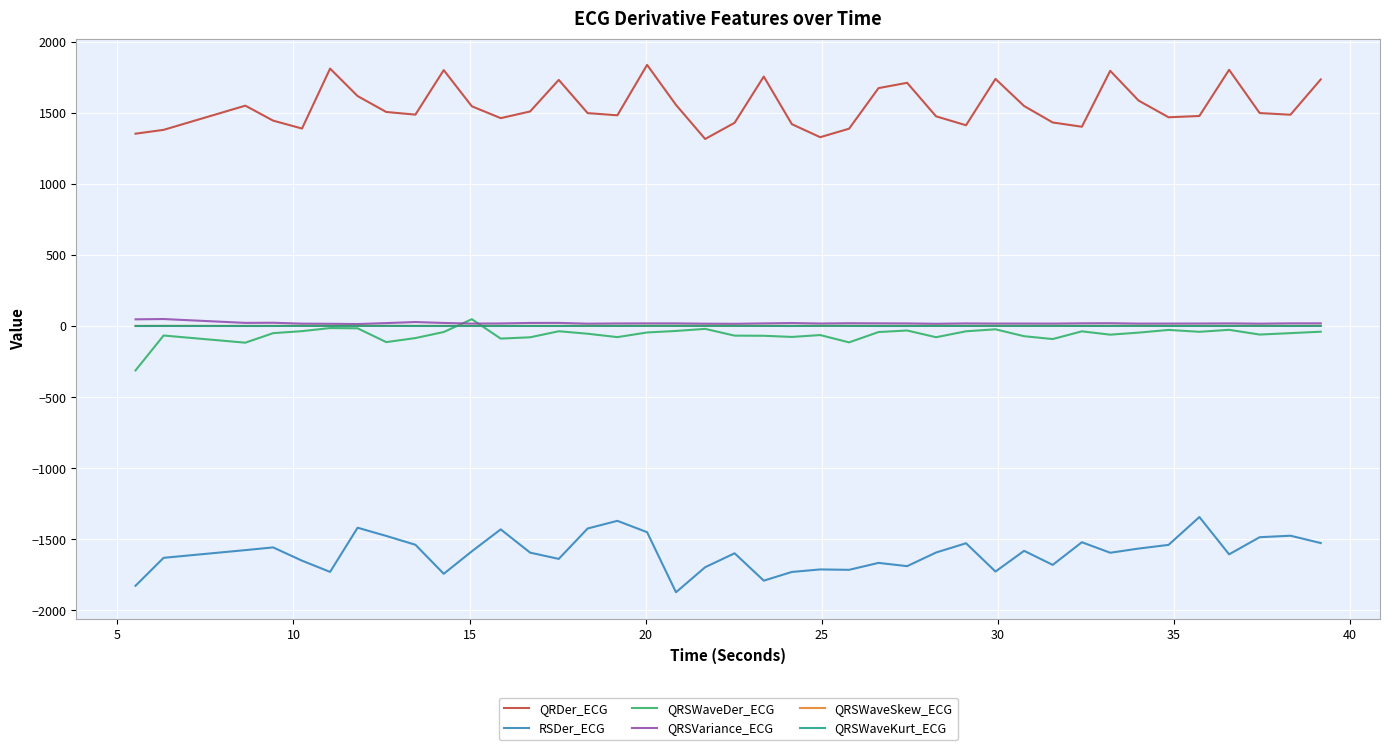

What is the smallest value displayed?

-1872.3